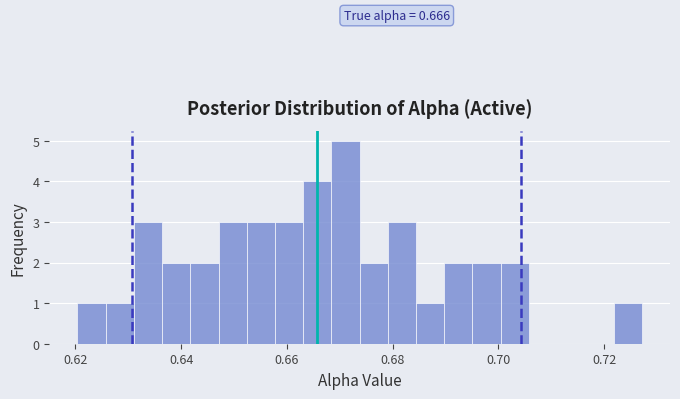

Around what value on the x-axis is the tallest bar? Give the approximate position of its centre, as read against the axis.

0.672